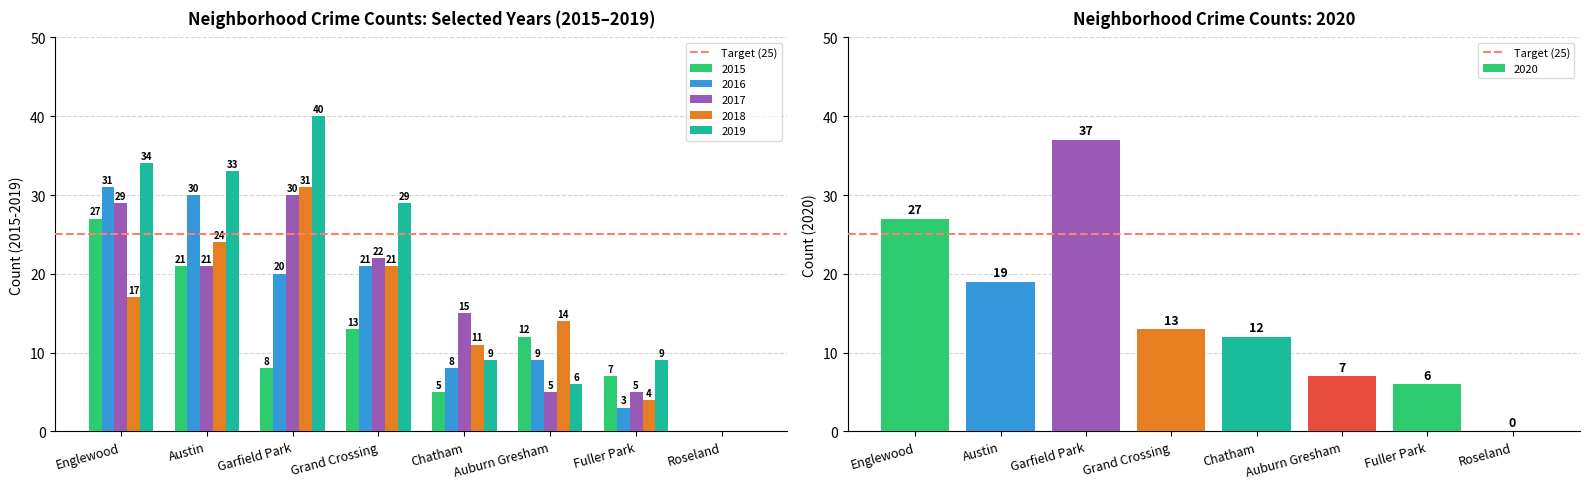

What is the highest value of the 2015 series?

27